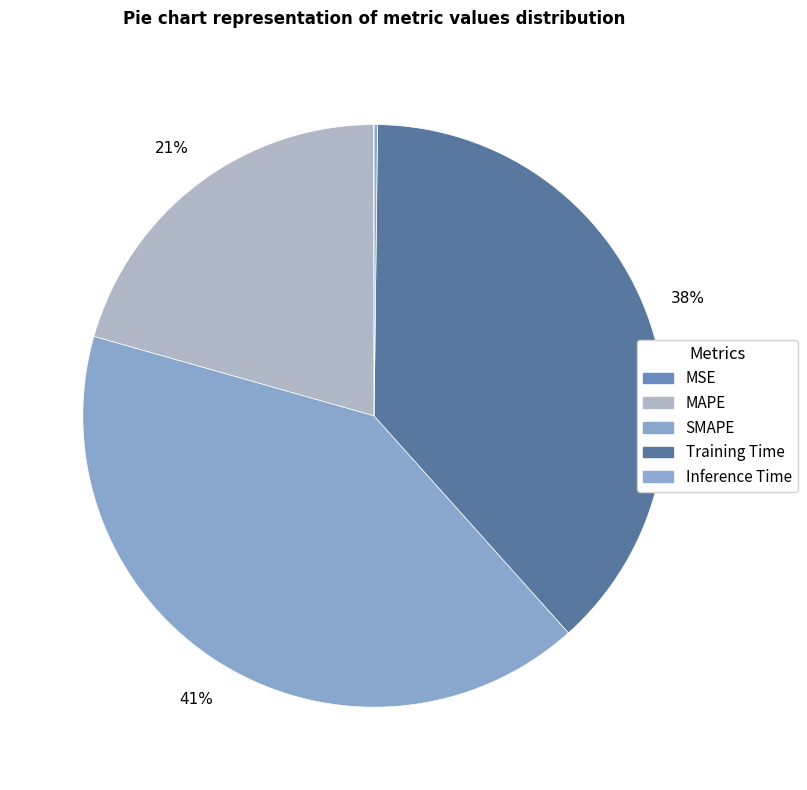

Count the number of slices in the pie.

5